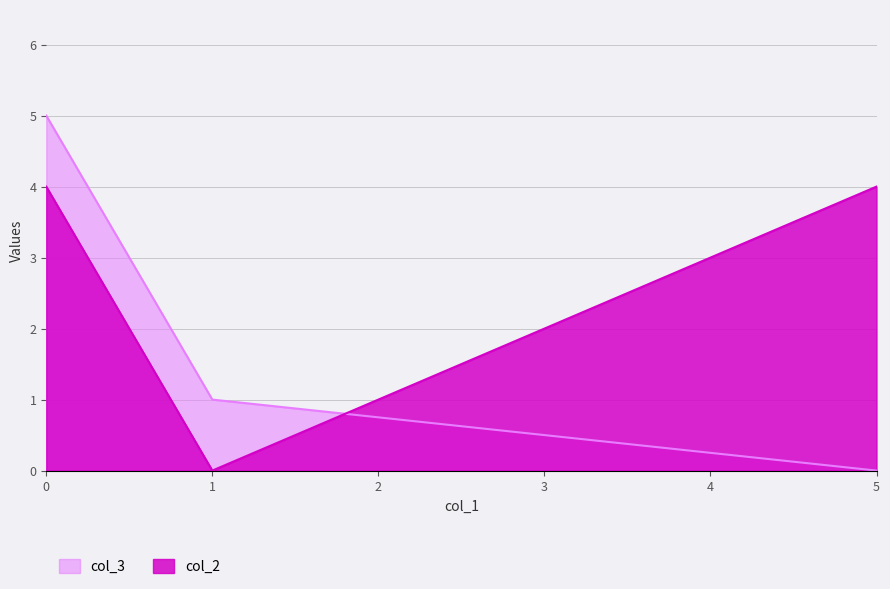

What is the average value of the col_3 series?

2